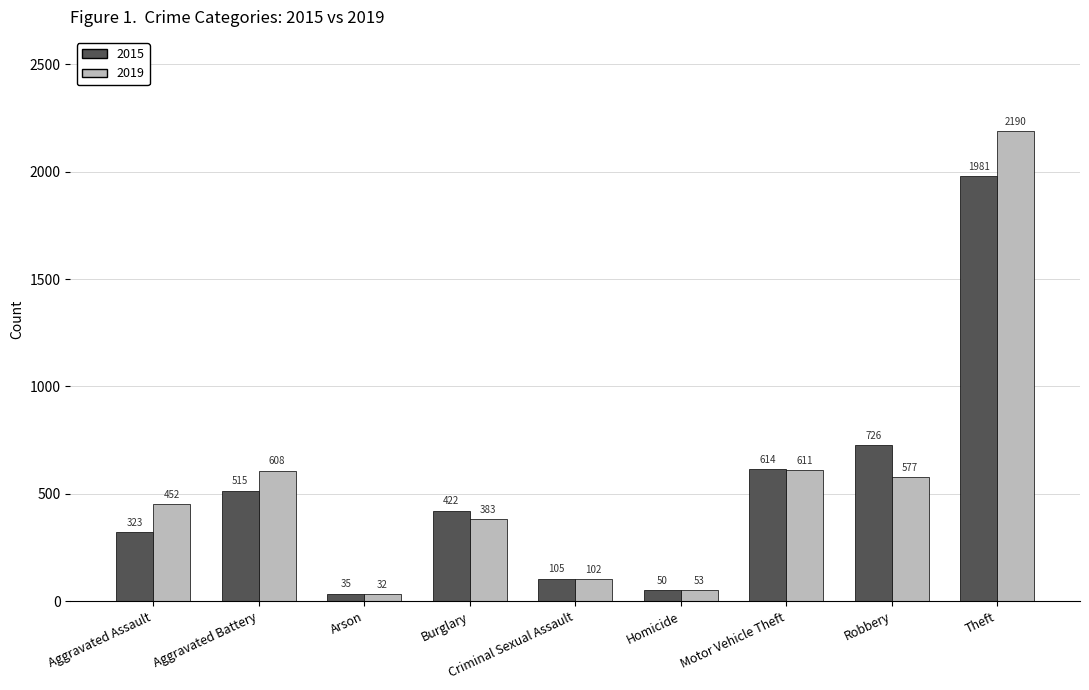

How many categories are shown in the chart?

9